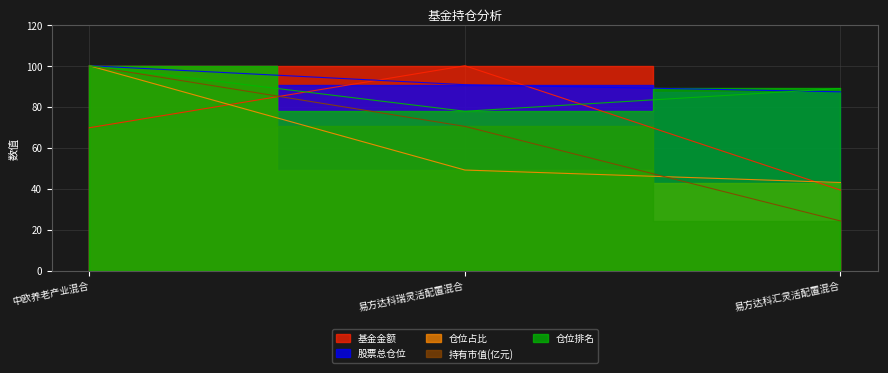

Which series changed the most between 中欧养老产业混合 and 易方达科瑞灵活配置混合?

仓位占比